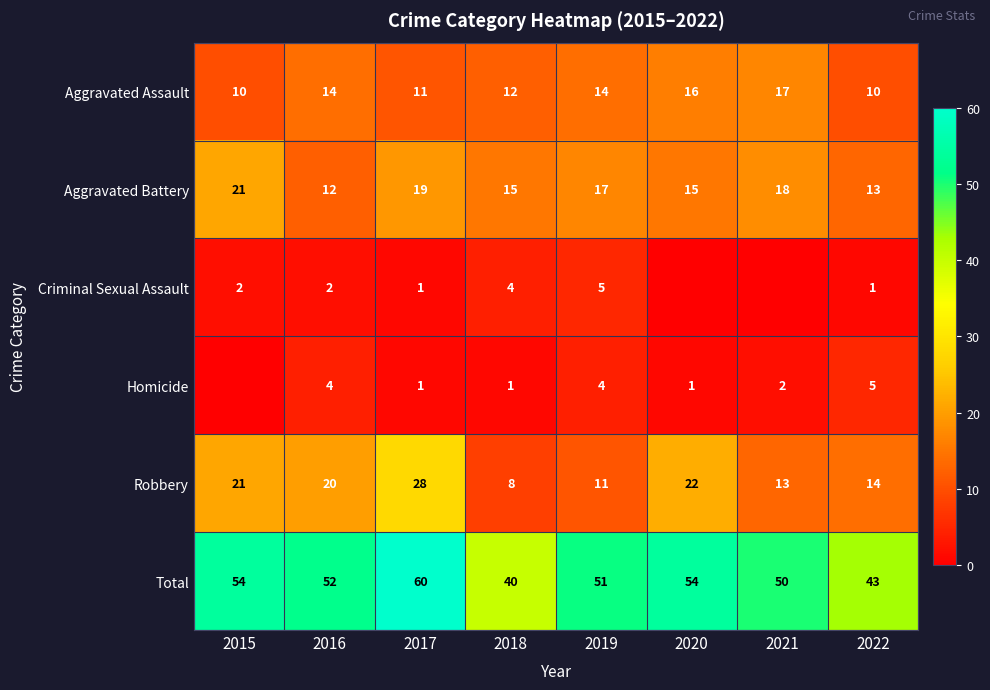

At which category is the sum across all series the highest?

2017